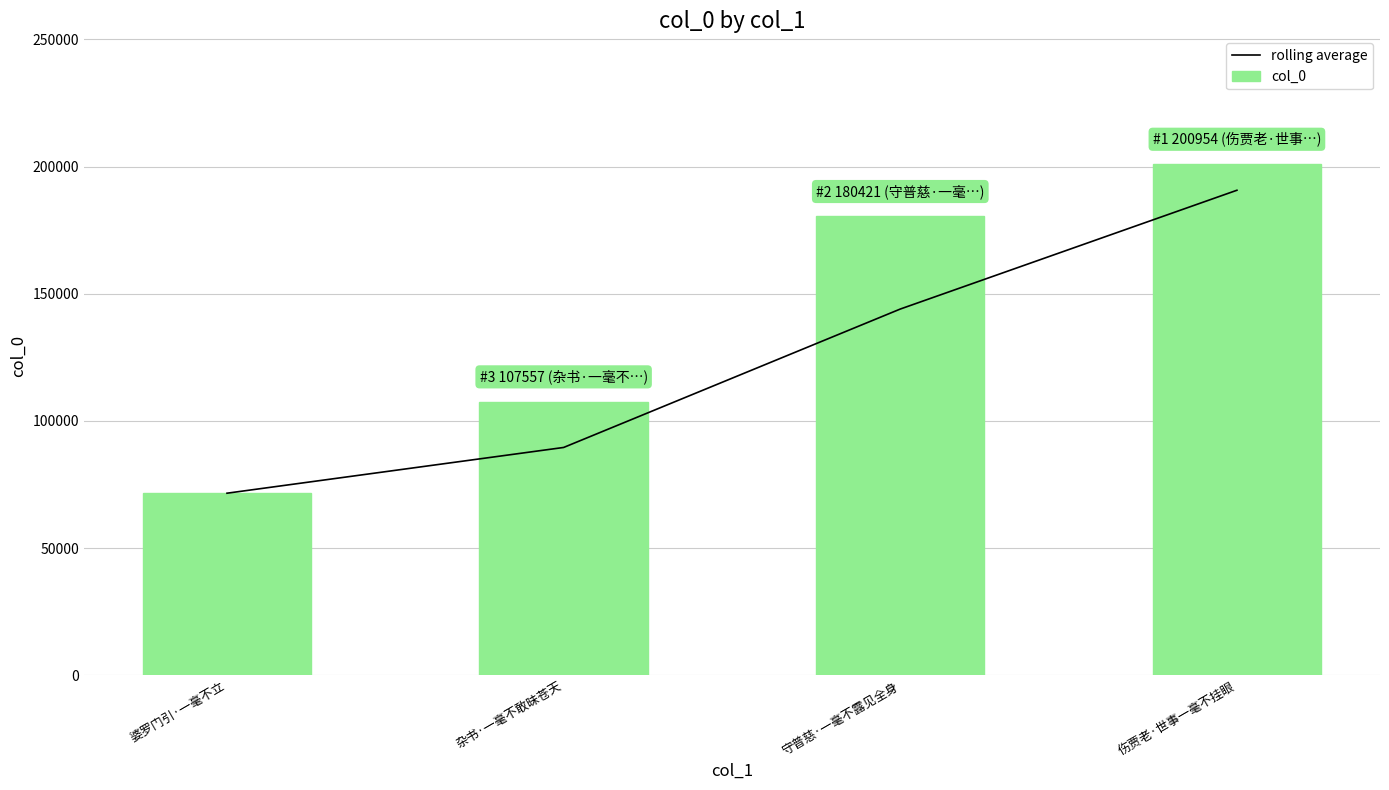

At which label is rolling average closest to 131140?

守普慈·一毫不露见全身